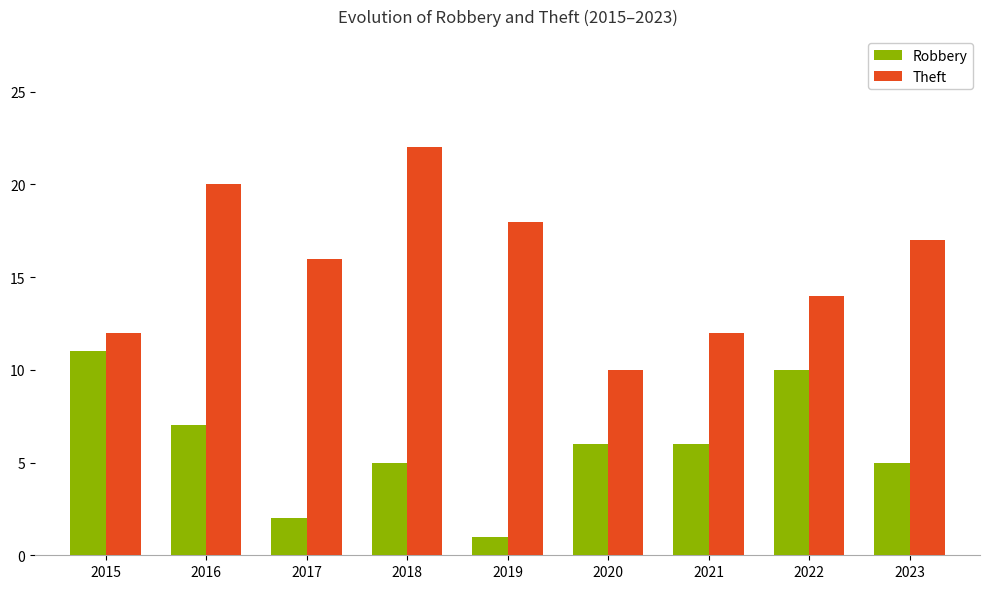

Read the Theft value at 2017.

16